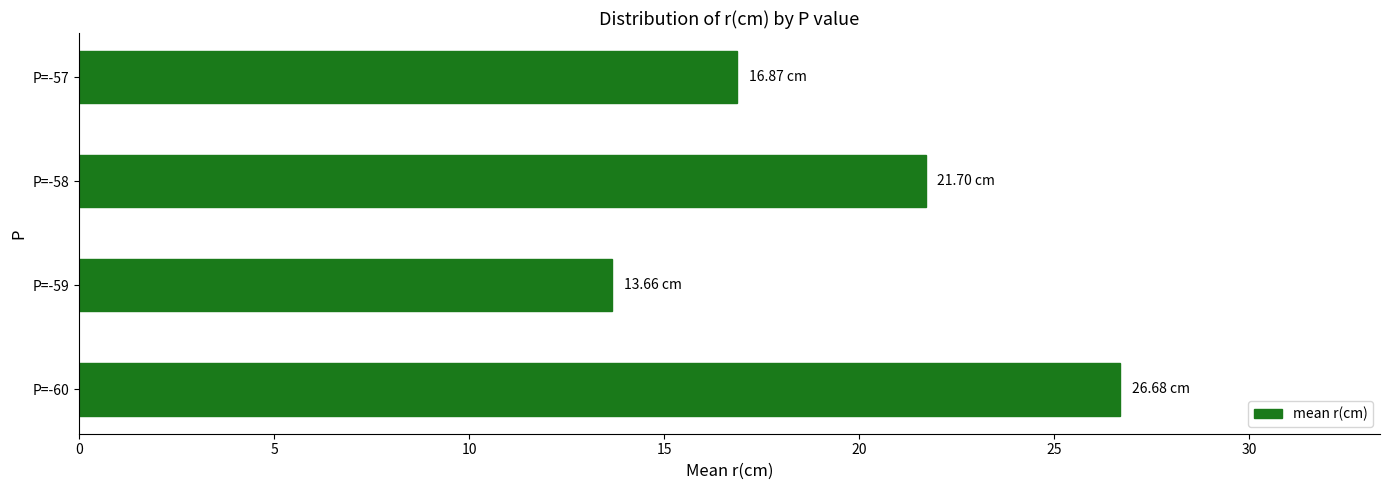

Approximately how many times larger is the value at P=-57 compared to P=-60?

0.6